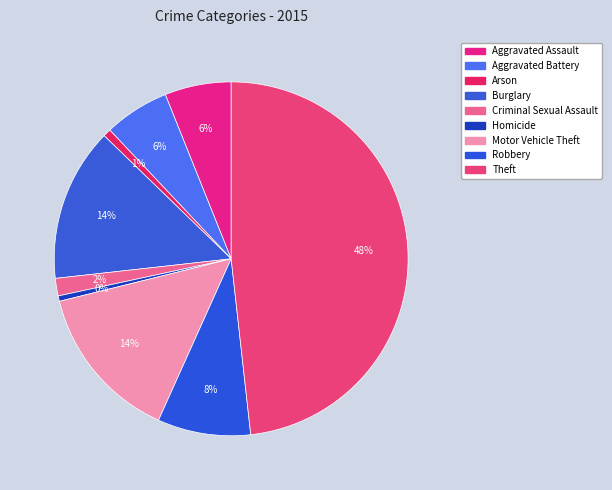

To the nearest percent, what is the difference between the largest and smallest slice percentages?

48%